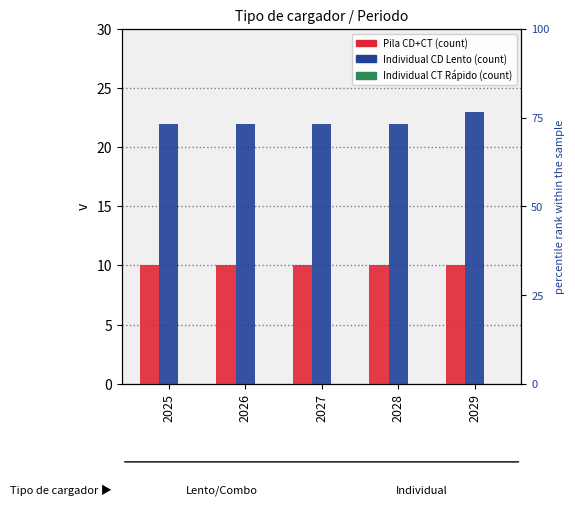

Rank the categories by 2_Inidividual_CD_Ench_Lento value from highest to lowest.

2029, 2025, 2026, 2027, 2028